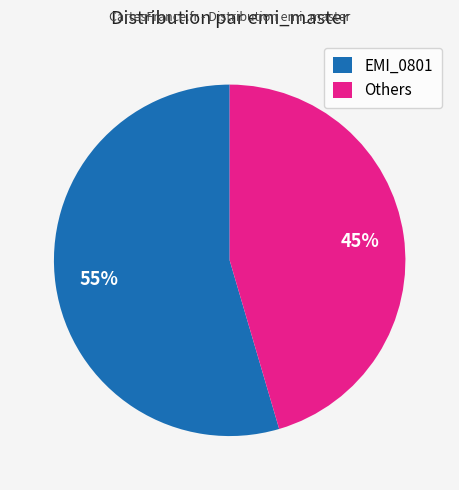

Is the sum of EMI_0801 and Others greater than half?

Yes